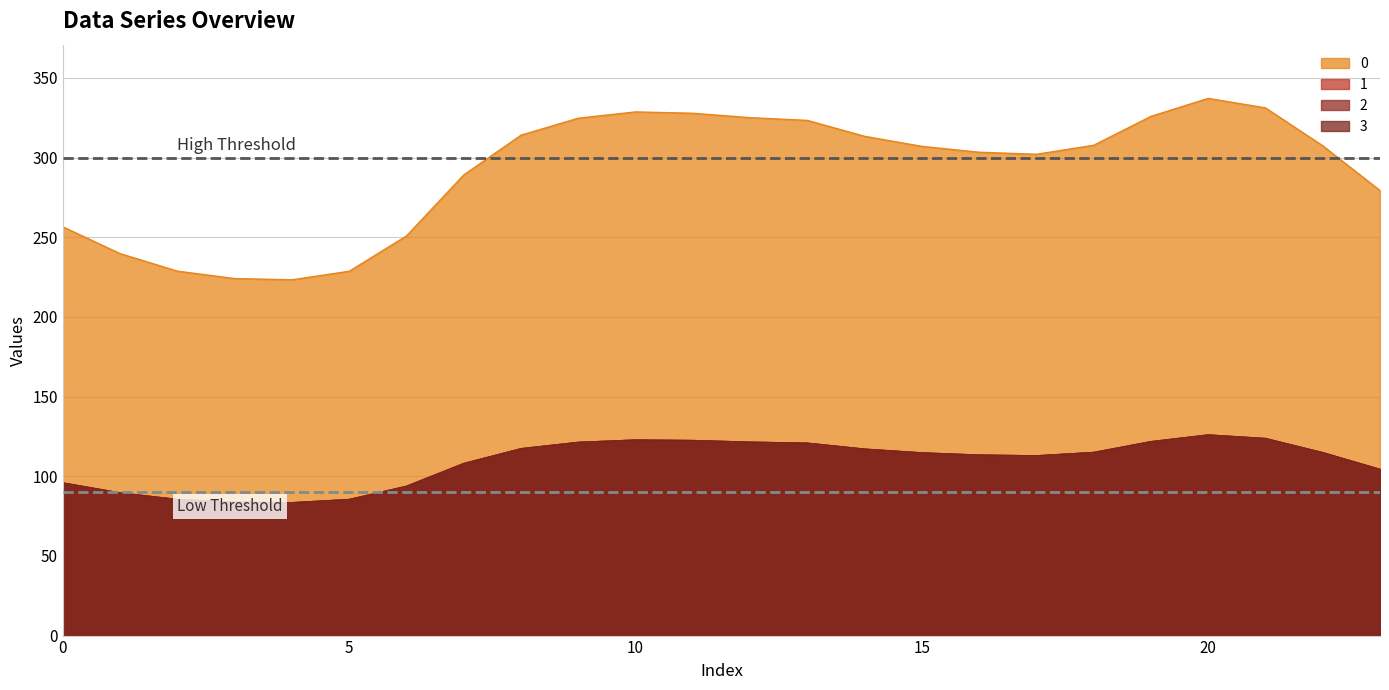

True or false: 3 and 2 cross at least once.

False